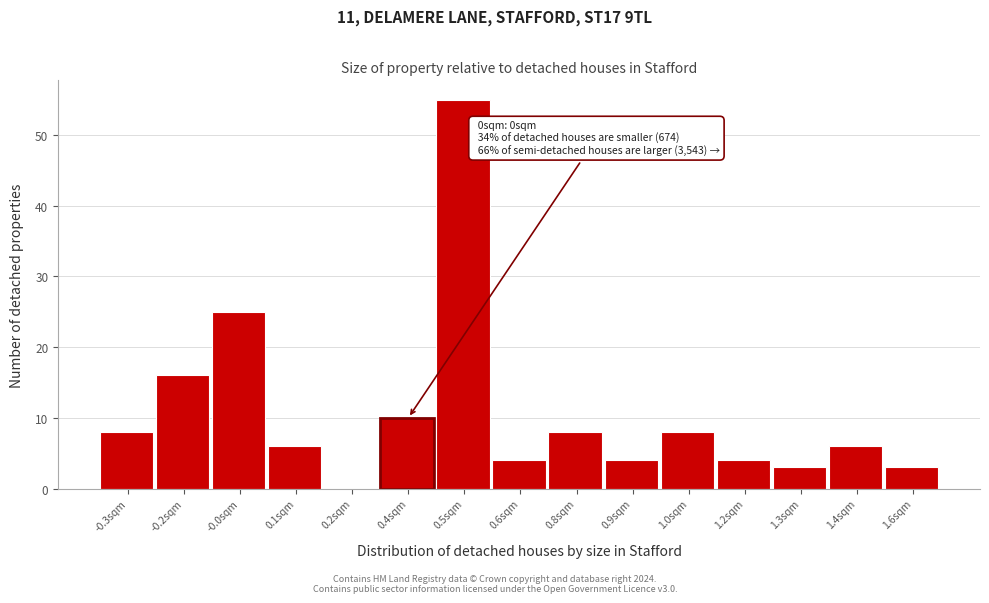

Reading left to right, what are all the values shown in this chart?

-0.3sqm=8	-0.2sqm=16	-0.0sqm=25	0.1sqm=6	0.2sqm=0	0.4sqm=10	0.5sqm=55	0.6sqm=4	0.8sqm=8	0.9sqm=4	1.0sqm=8	1.2sqm=4	1.3sqm=3	1.4sqm=6	1.6sqm=3